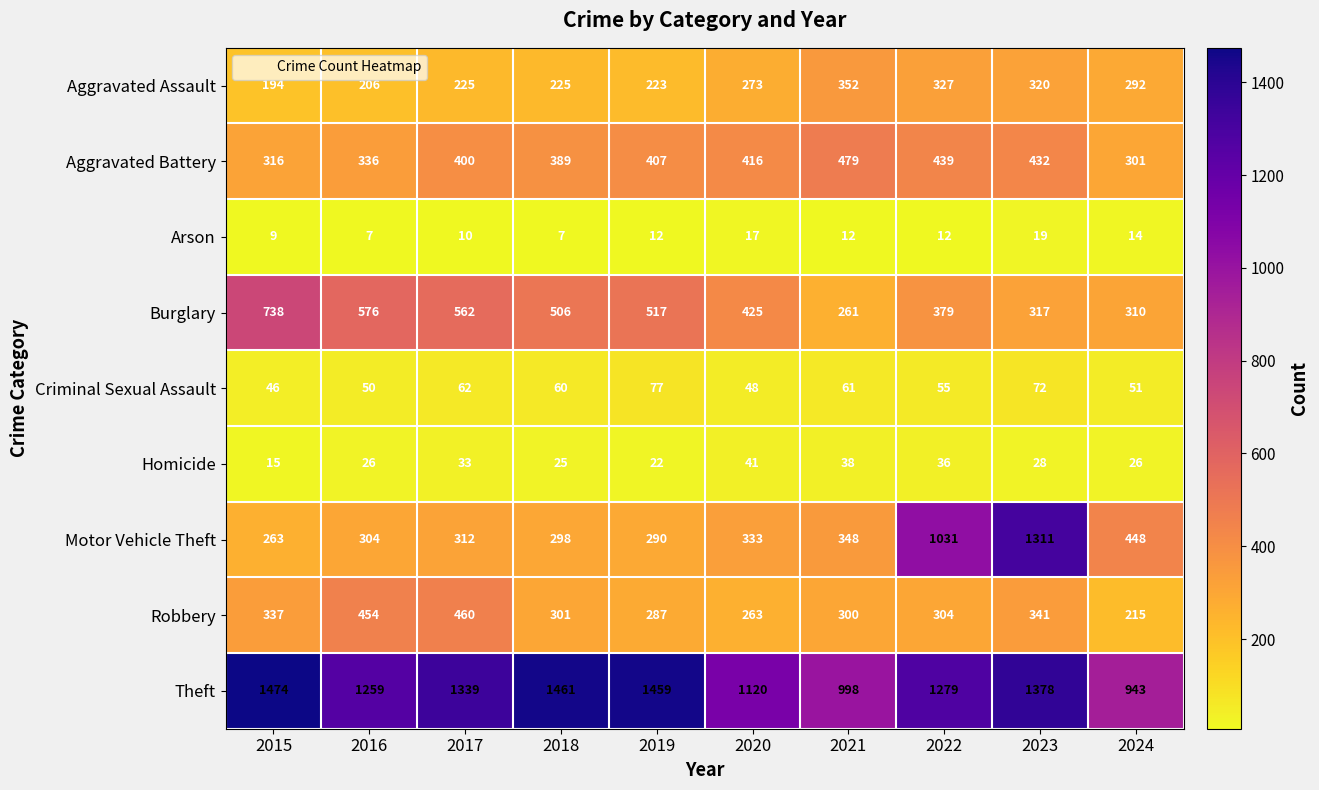

Rank the series at 2022 from highest to lowest value.

Theft, Motor Vehicle Theft, Aggravated Battery, Burglary, Aggravated Assault, Robbery, Criminal Sexual Assault, Homicide, Arson